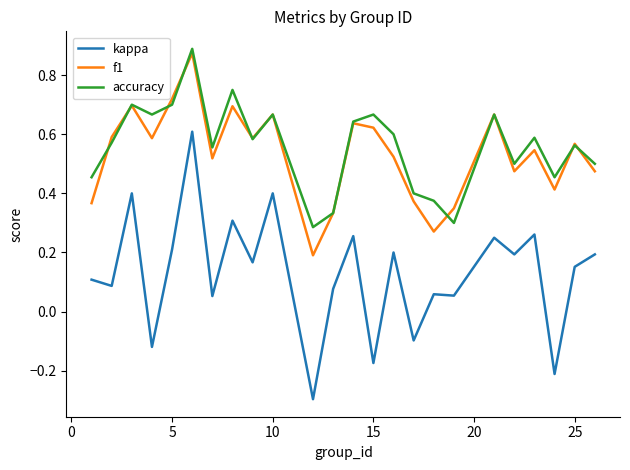

Which series has the largest range (max minus min)?

kappa